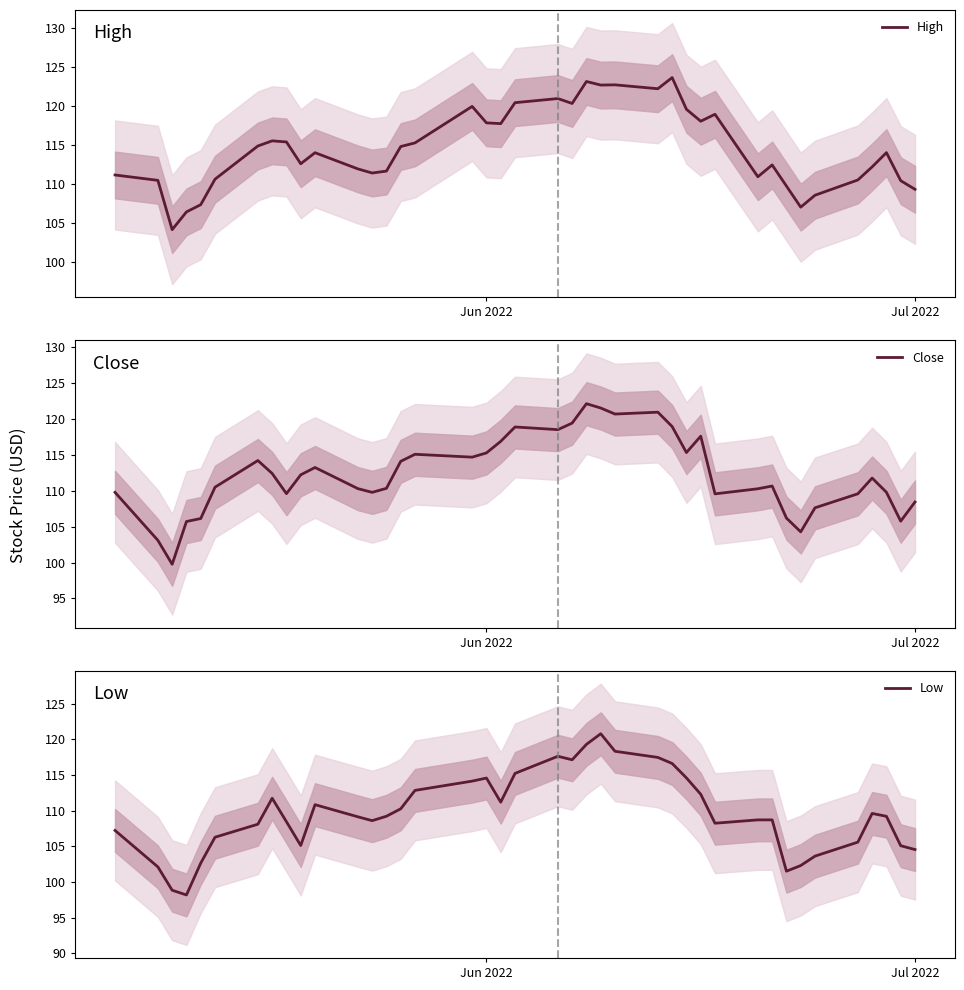

What is the sum of all Low values?

4386.4